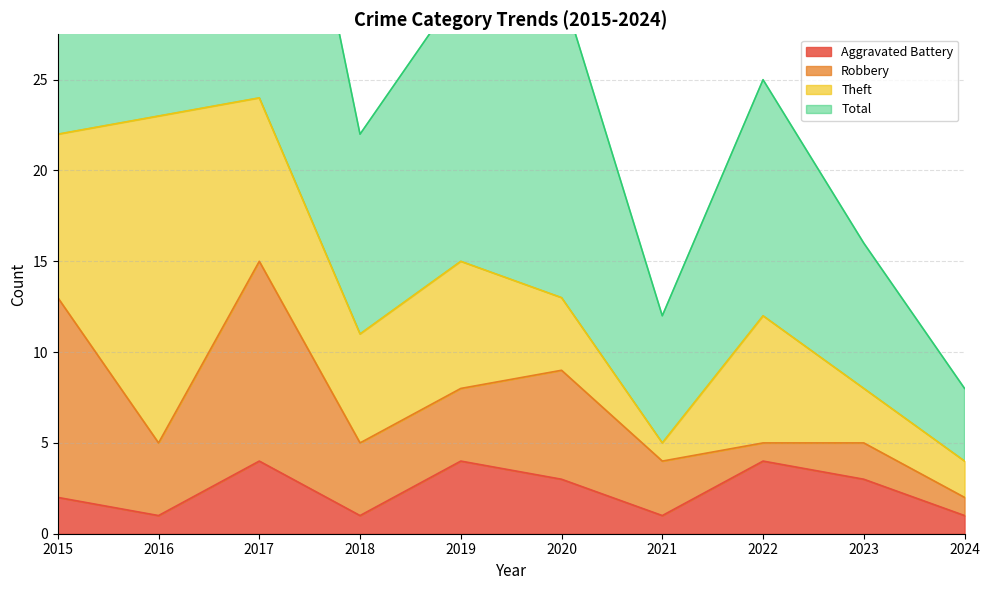

Is it true that Aggravated Battery equals 3 at 2015?

False